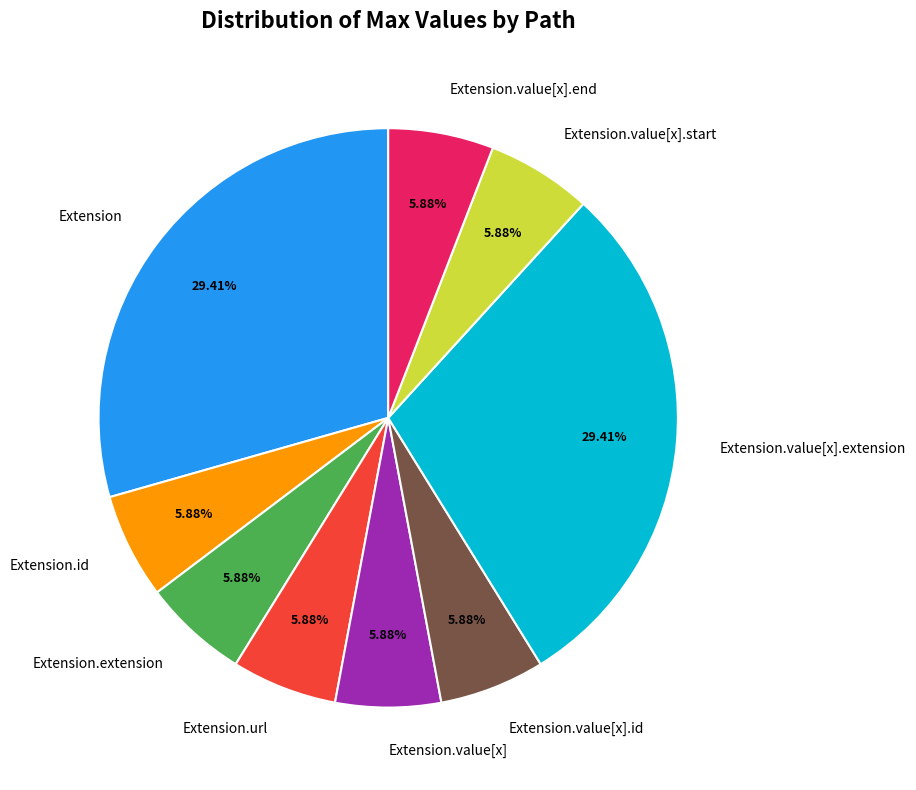

Does Extension.value[x] account for over 50% of the chart?

No